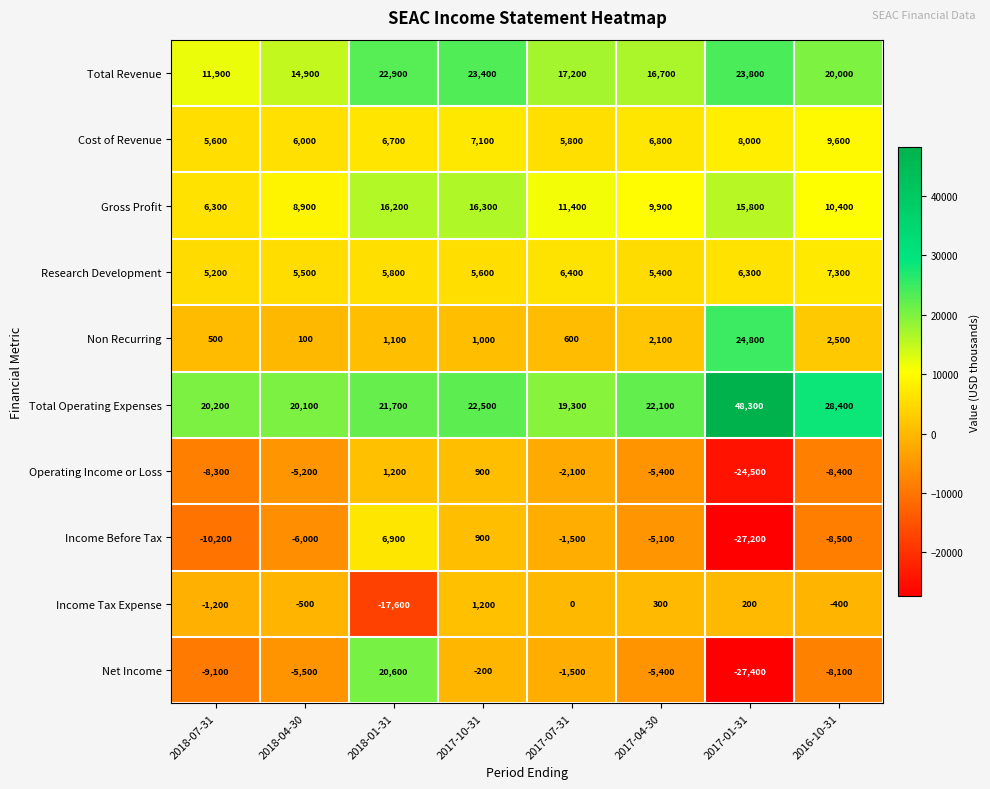

True or false: Total Revenue has a value of 34960 at 2017-10-31.

False